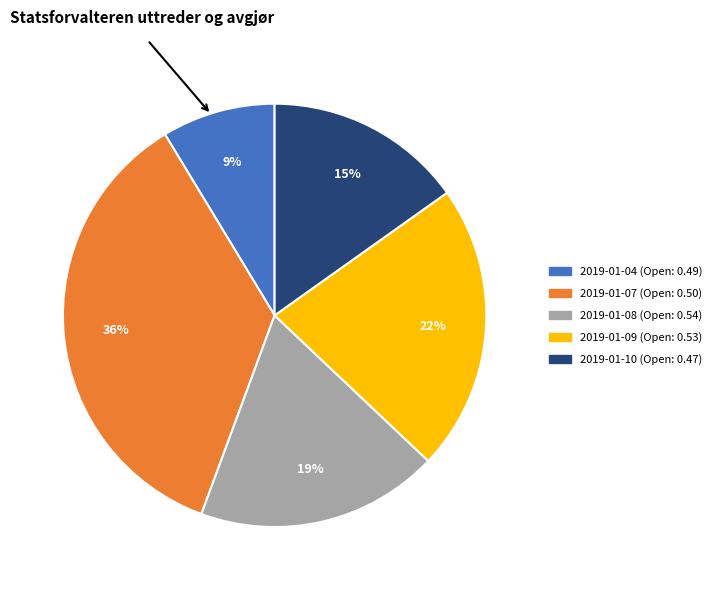

Which slice is the smallest?

2019-01-04